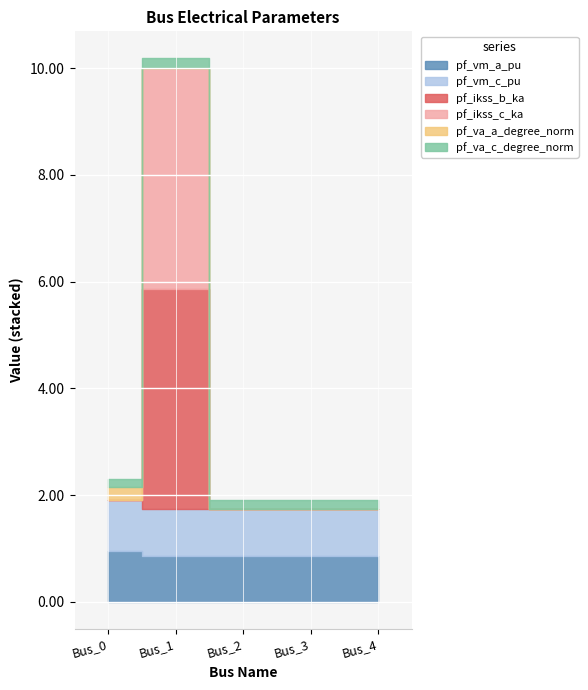

Reading left to right, what are all the values shown in this chart?

pf_vm_a_pu: Bus_0=0.9	Bus_1=0.9	Bus_2=0.9	Bus_3=0.9	Bus_4=0.9
pf_vm_c_pu: Bus_0=1.0	Bus_1=0.9	Bus_2=0.9	Bus_3=0.9	Bus_4=0.9
pf_ikss_b_ka: Bus_0=0.0	Bus_1=4.1	Bus_2=0.0	Bus_3=0.0	Bus_4=0.0
pf_ikss_c_ka: Bus_0=0.0	Bus_1=4.1	Bus_2=0.0	Bus_3=0.0	Bus_4=0.0
pf_va_a_degree_norm: Bus_0=0.2	Bus_1=0.0	Bus_2=0.0	Bus_3=0.0	Bus_4=0.0
pf_va_c_degree_norm: Bus_0=0.2	Bus_1=0.2	Bus_2=0.2	Bus_3=0.2	Bus_4=0.2